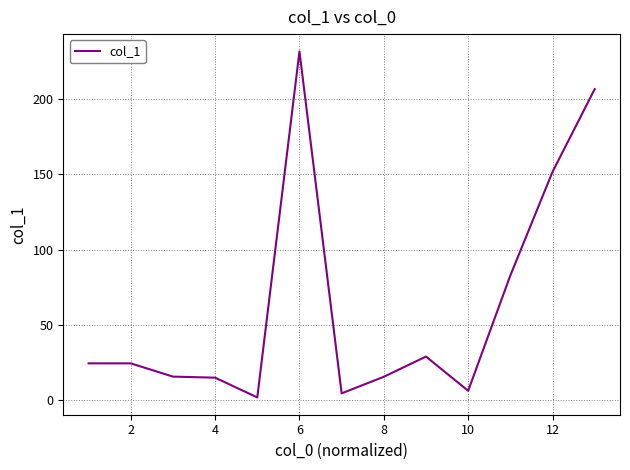

What is the difference between the maximum and minimum values?

229.5